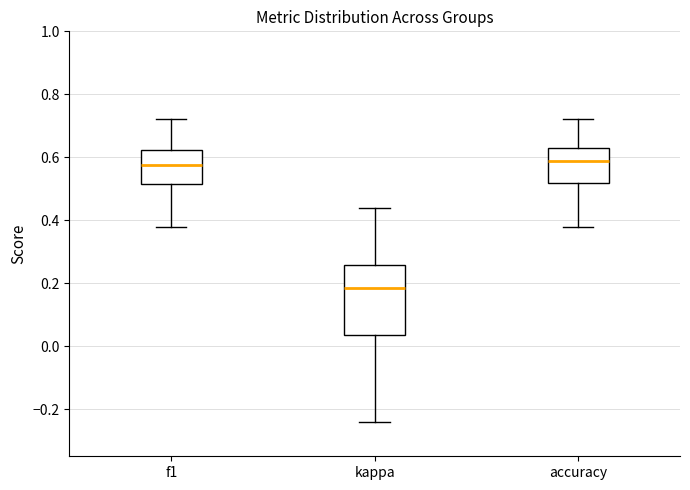

Where does the lower whisker of the box for accuracy end on the y-axis? The values are not printed on the chart, so give them approximately, as read against the axis.

0.38